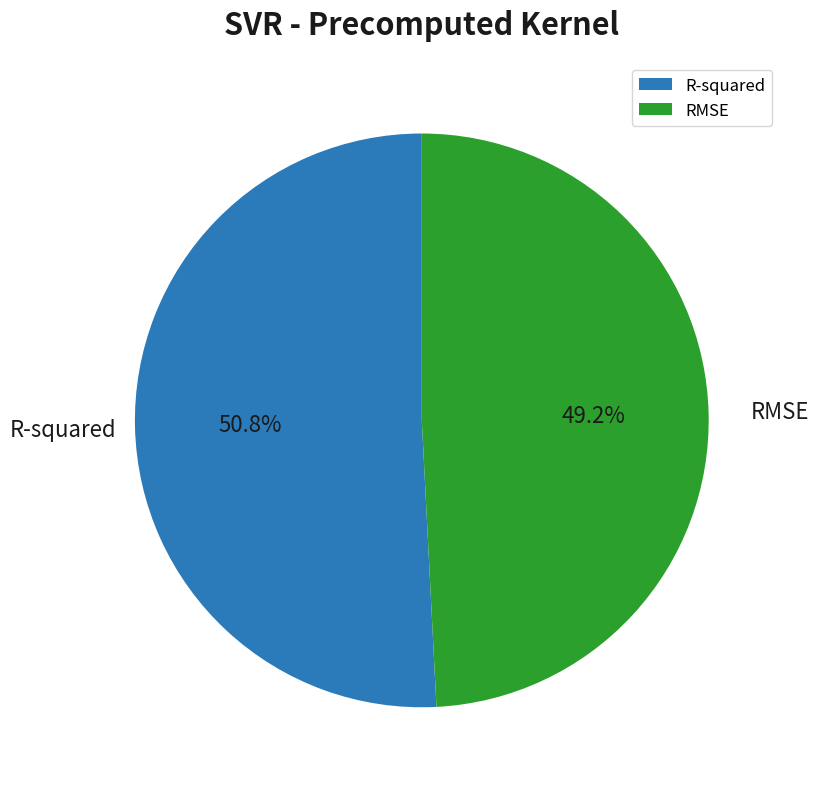

Count the number of slices in the pie.

2